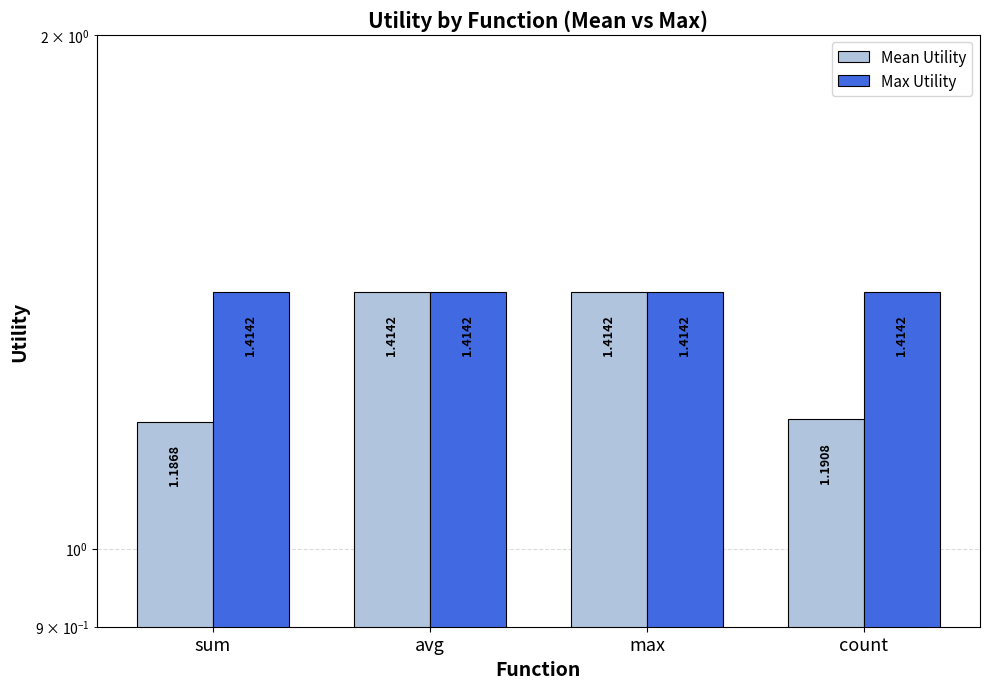

Reading left to right, what are all the values shown in this chart?

Mean Utility: 1.2	1.4	1.4	1.2
Max Utility: 1.4	1.4	1.4	1.4